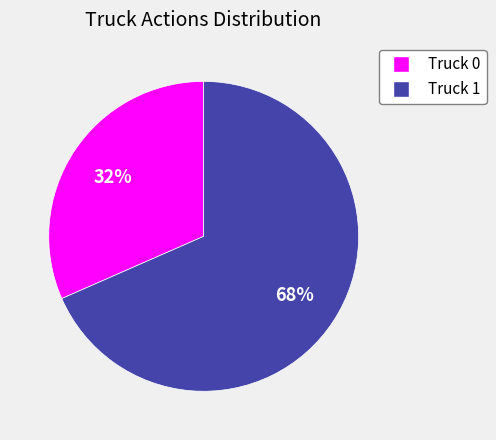

Combined, do Truck 1 and Truck 0 account for over 50%?

Yes